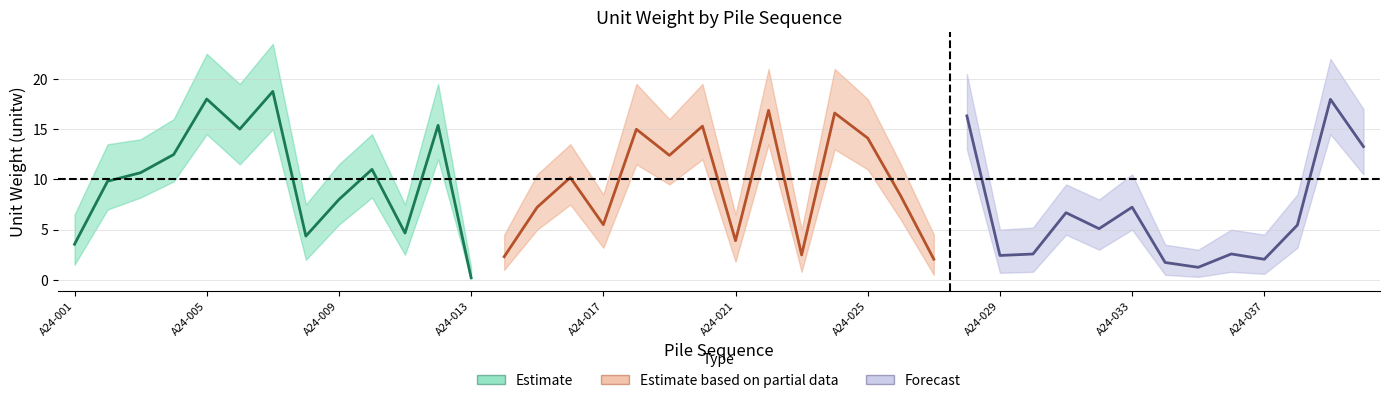

Where is the first local maximum for cn1_lower?

A24-005